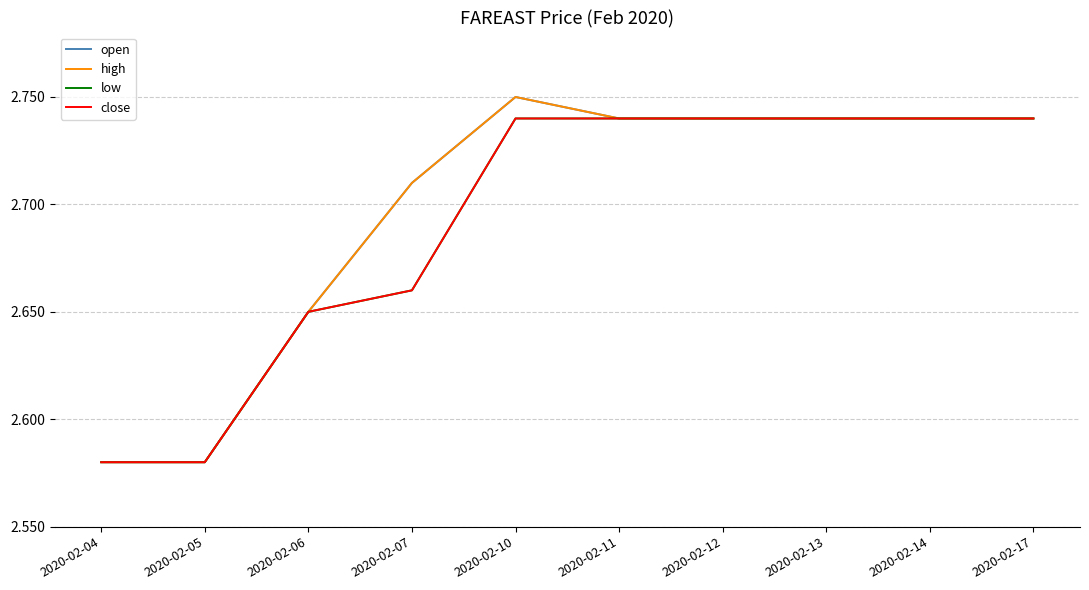

True or false: low has more than 0 points higher than both neighbors.

False